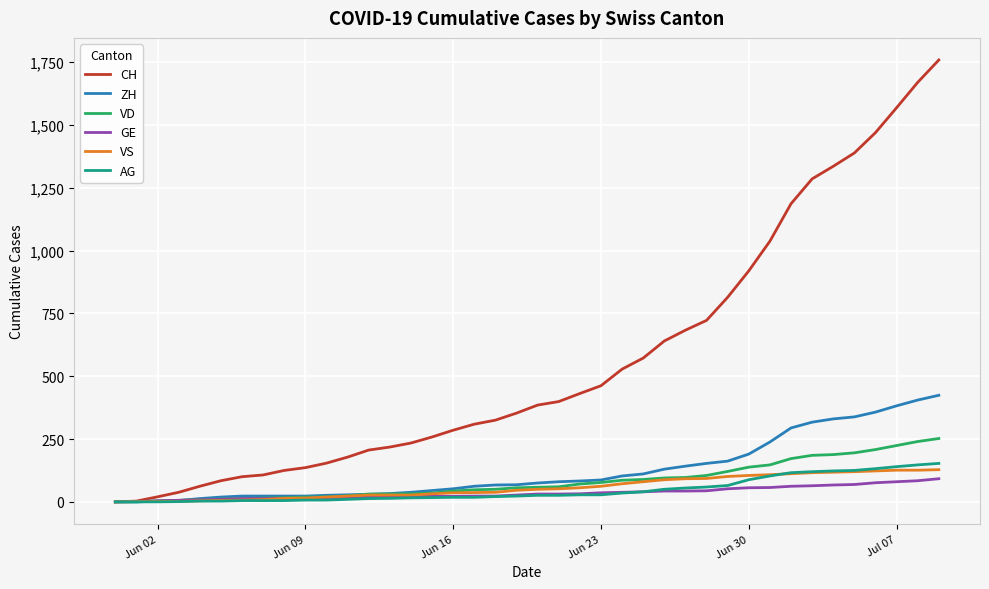

Which series has the largest range (max minus min)?

CH